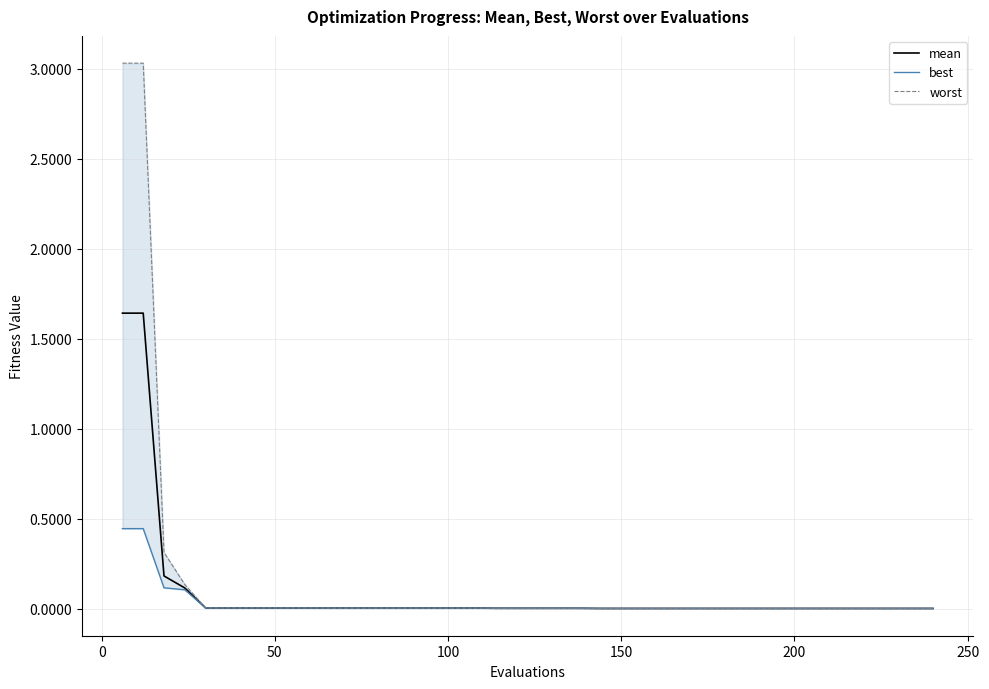

True or false: best has a value of 0.0 at 10.

False